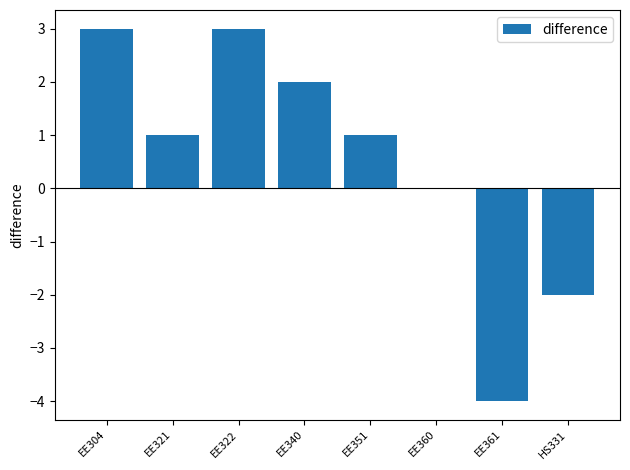

What is the approximate value at HS331?

-2